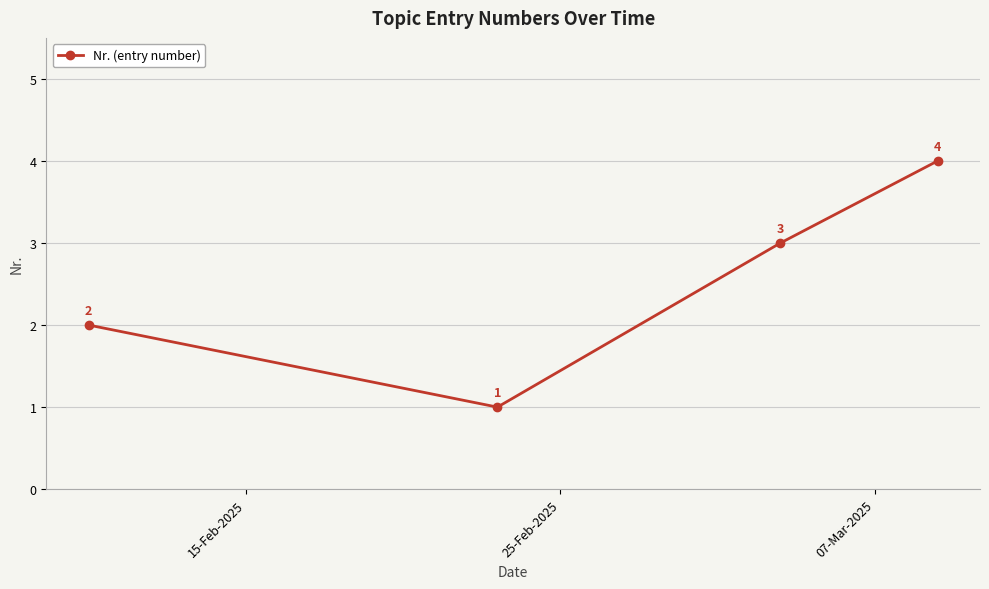

True or false: there are more than 2 points higher than both neighbors.

False